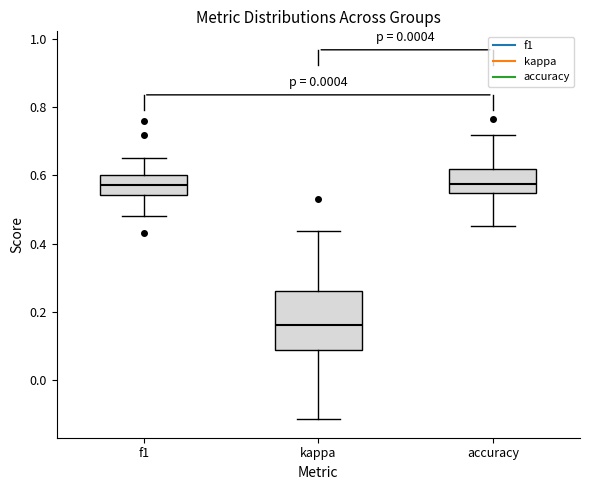

Comparing the boxes themselves (not the whiskers), which one is the tallest?

kappa